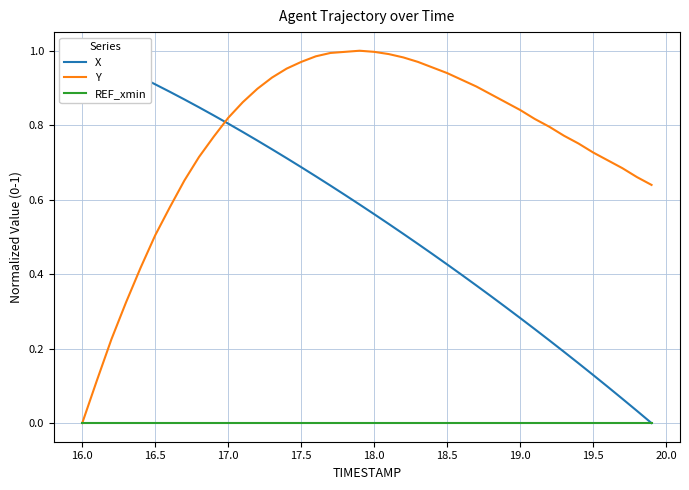

The Y series shows 0.6 at 17.5. True or false?

False